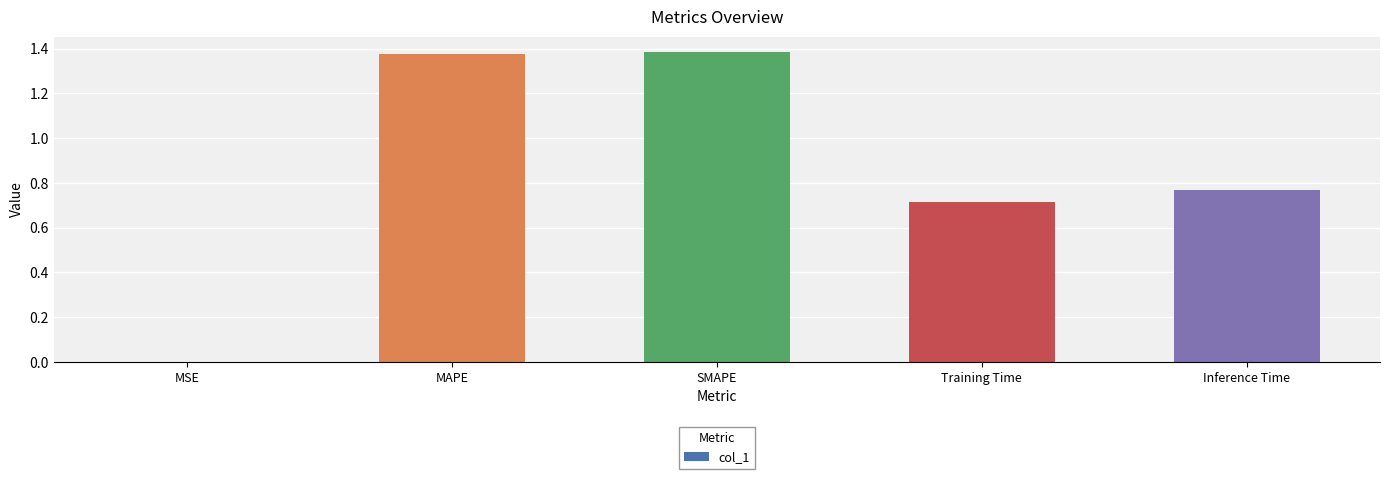

What is the sum of the values at Training Time and MAPE?

2.1